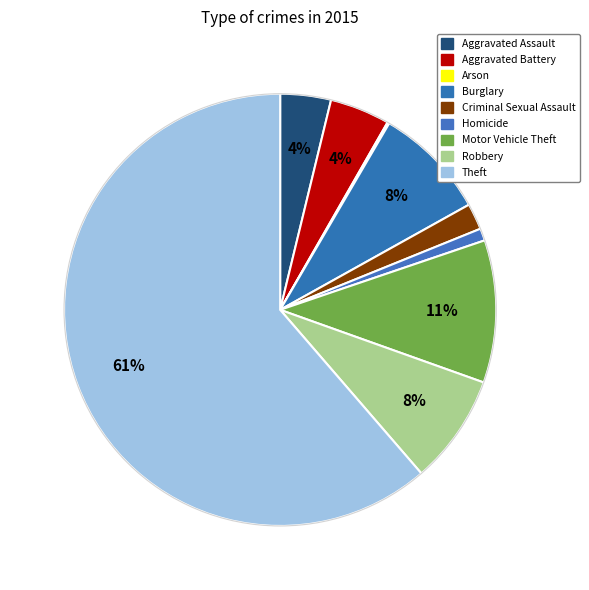

The Arson slice represents 0% of the pie. True or false?

True